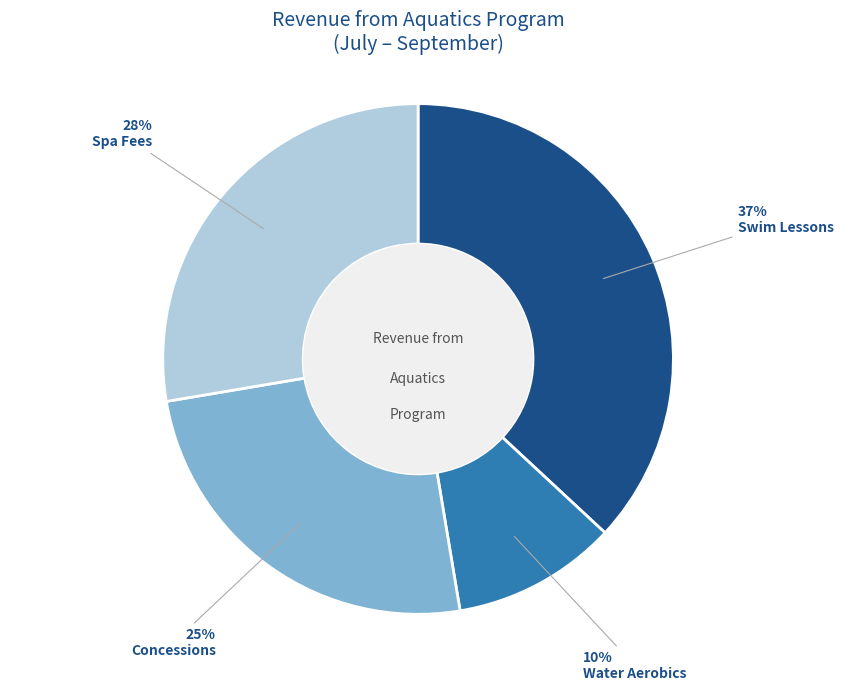

Is there a majority slice in this chart?

No